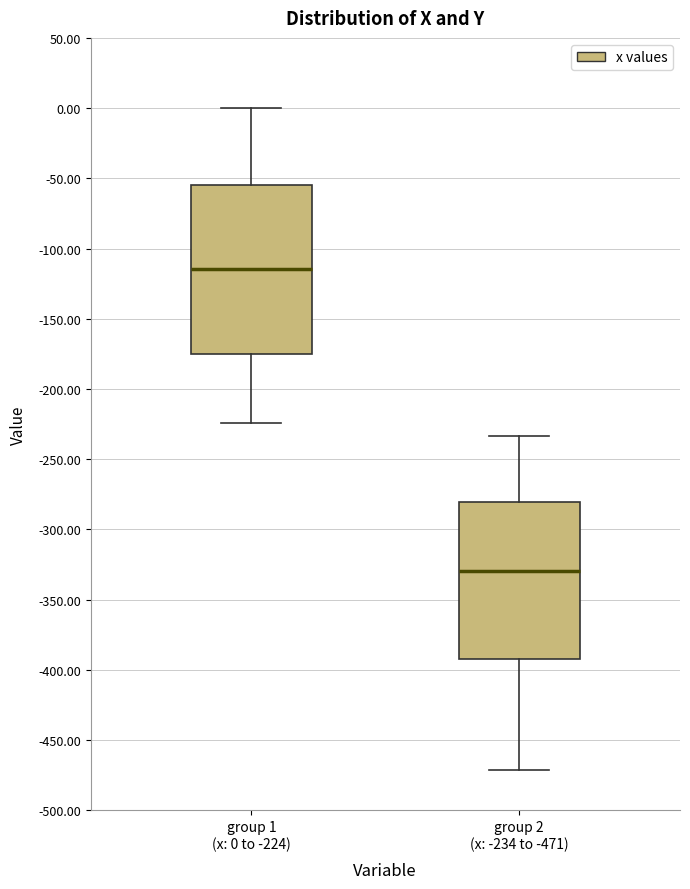

Comparing the boxes themselves (not the whiskers), which one is the tallest?

group 1 (x: 0 to -224)